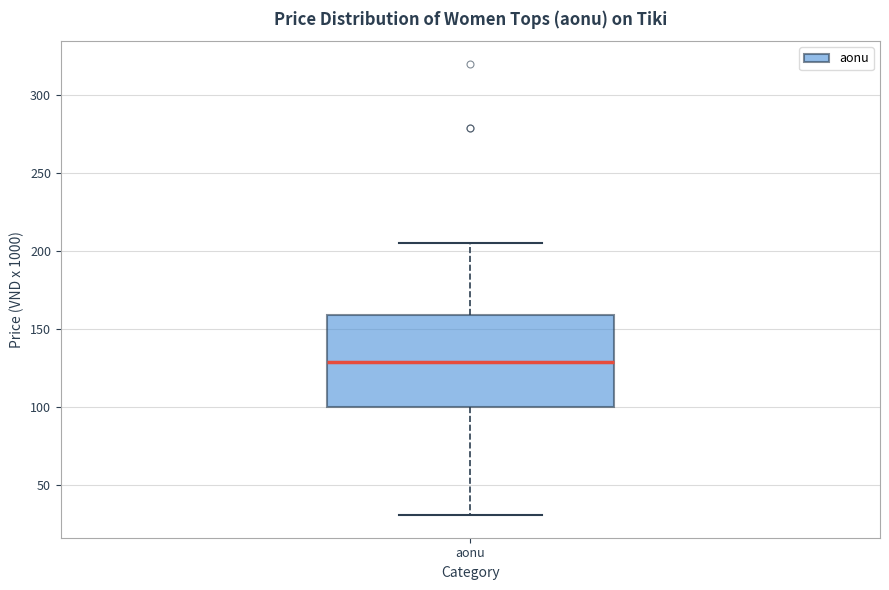

Where does the upper whisker of the box for aonu end on the y-axis? The values are not printed on the chart, so give them approximately, as read against the axis.

205